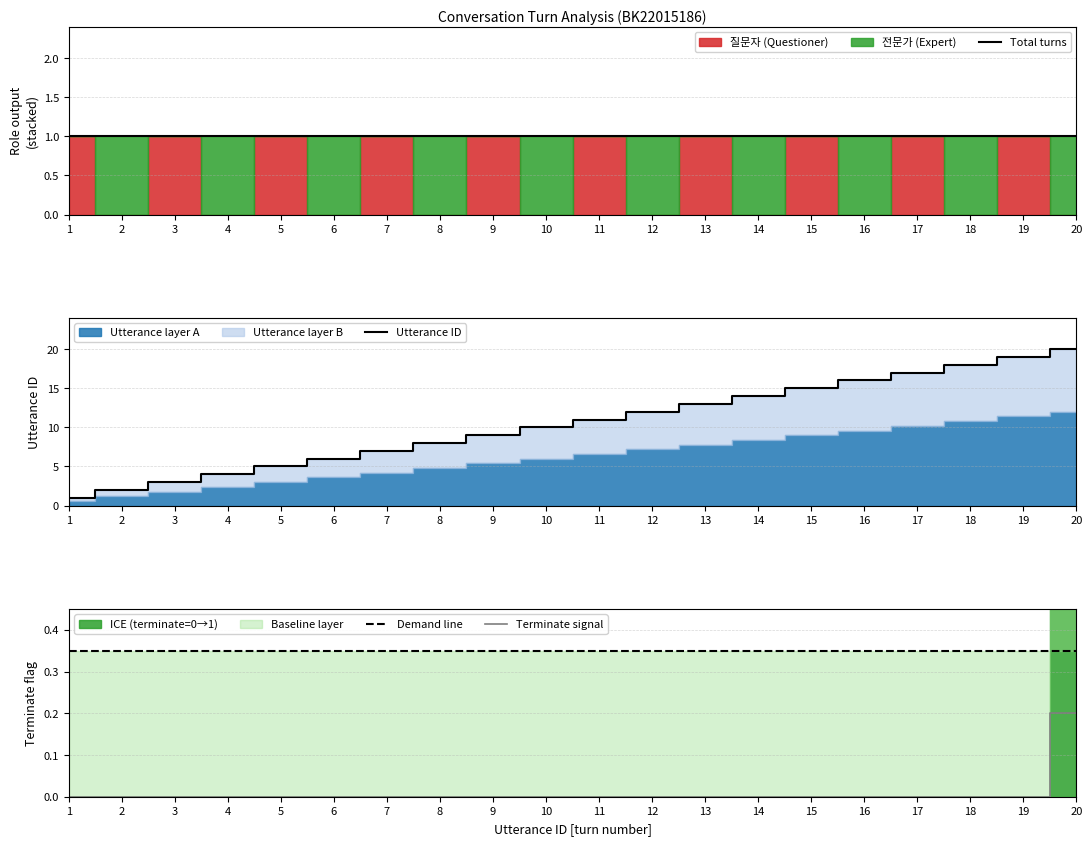

Reading left to right, extract all data points from this chart.

Total turns: 1=1.0	2=1.0	3=1.0	4=1.0	5=1.0	6=1.0	7=1.0	8=1.0	9=1.0	10=1.0	11=1.0	12=1.0	13=1.0	14=1.0	15=1.0	16=1.0	17=1.0	18=1.0	19=1.0	20=1.0
Utterance ID: 1=1.0	2=2.0	3=3.0	4=4.0	5=5.0	6=6.0	7=7.0	8=8.0	9=9.0	10=10.0	11=11.0	12=12.0	13=13.0	14=14.0	15=15.0	16=16.0	17=17.0	18=18.0	19=19.0	20=20.0
Demand line: 1=0.3	2=0.3	3=0.3	4=0.3	5=0.3	6=0.3	7=0.3	8=0.3	9=0.3	10=0.3	11=0.3	12=0.3	13=0.3	14=0.3	15=0.3	16=0.3	17=0.3	18=0.3	19=0.3	20=0.3
Terminate signal: 1=0.0	2=0.0	3=0.0	4=0.0	5=0.0	6=0.0	7=0.0	8=0.0	9=0.0	10=0.0	11=0.0	12=0.0	13=0.0	14=0.0	15=0.0	16=0.0	17=0.0	18=0.0	19=0.0	20=0.2